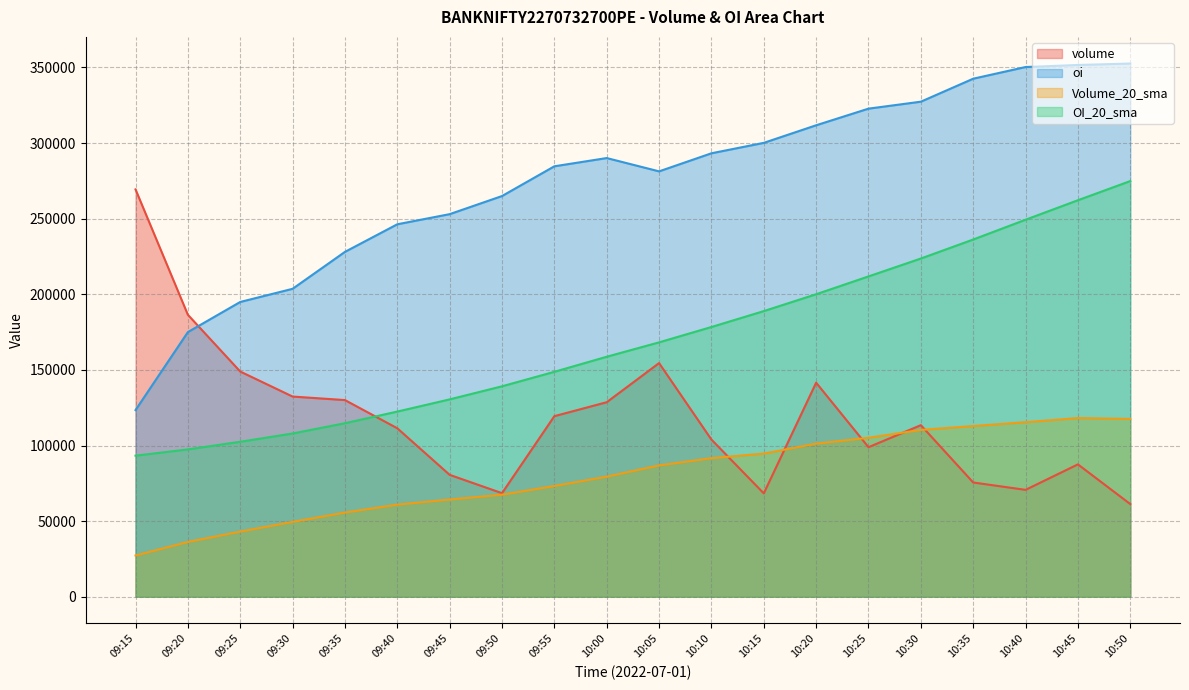

True or false: oi and OI_20_sma intersect in this chart.

False